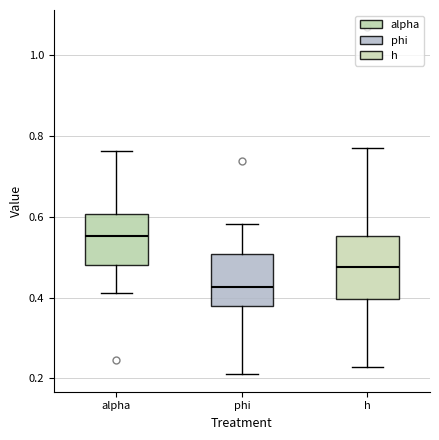

Reading left to right, transcribe this box plot: for each box, give where its median line is, the range the box spans, and where its two whiskers end, as read against the y-axis. The values are not printed on the chart, so give them approximately, as read against the axis.

alpha: median 0.56, box 0.48 to 0.60, whiskers 0.42 to 0.76
phi: median 0.42, box 0.38 to 0.50, whiskers 0.22 to 0.58
h: median 0.48, box 0.40 to 0.56, whiskers 0.22 to 0.78